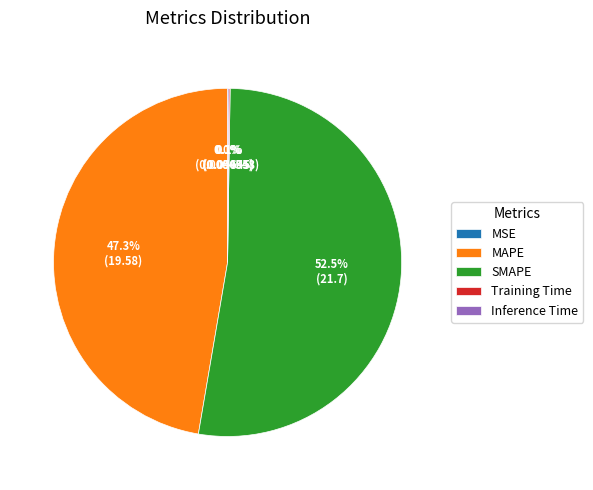

To the nearest percent, what is the average slice percentage?

20%